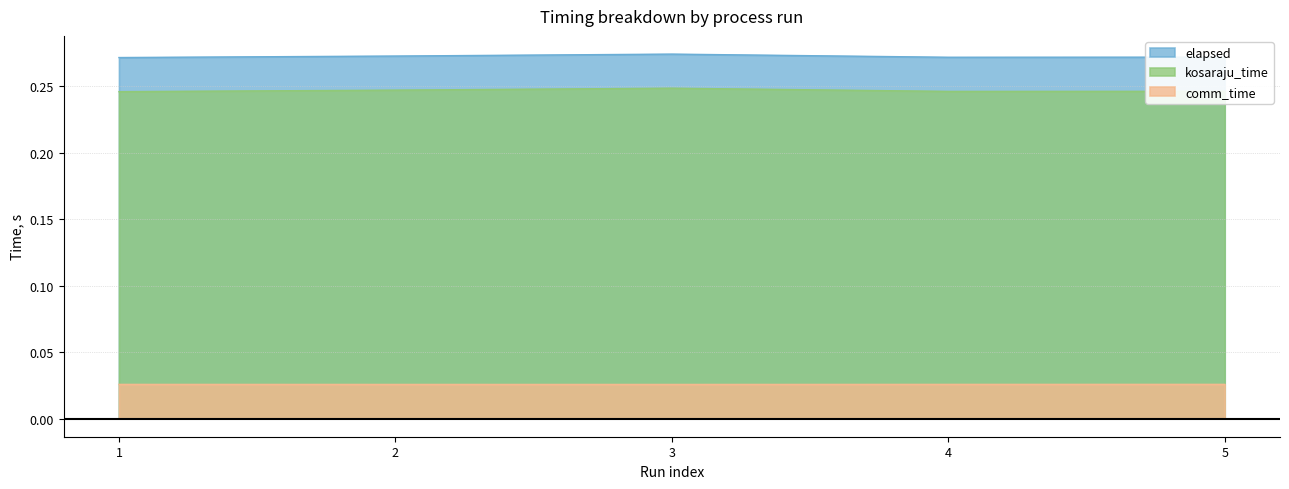

Is the value of elapsed at 1 greater than the value of comm_time at 2?

Yes